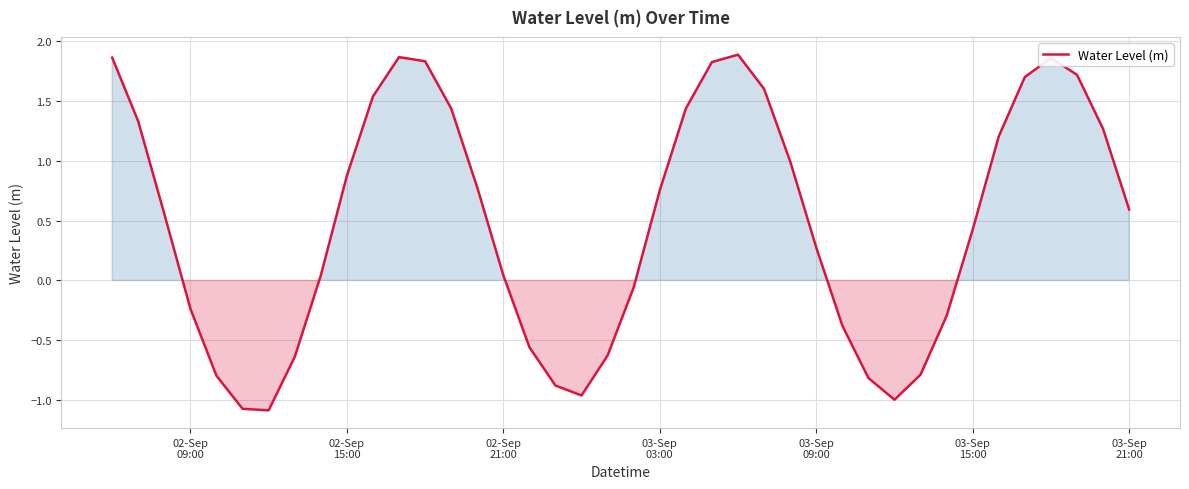

What is the minimum value shown in the chart?

-1.1